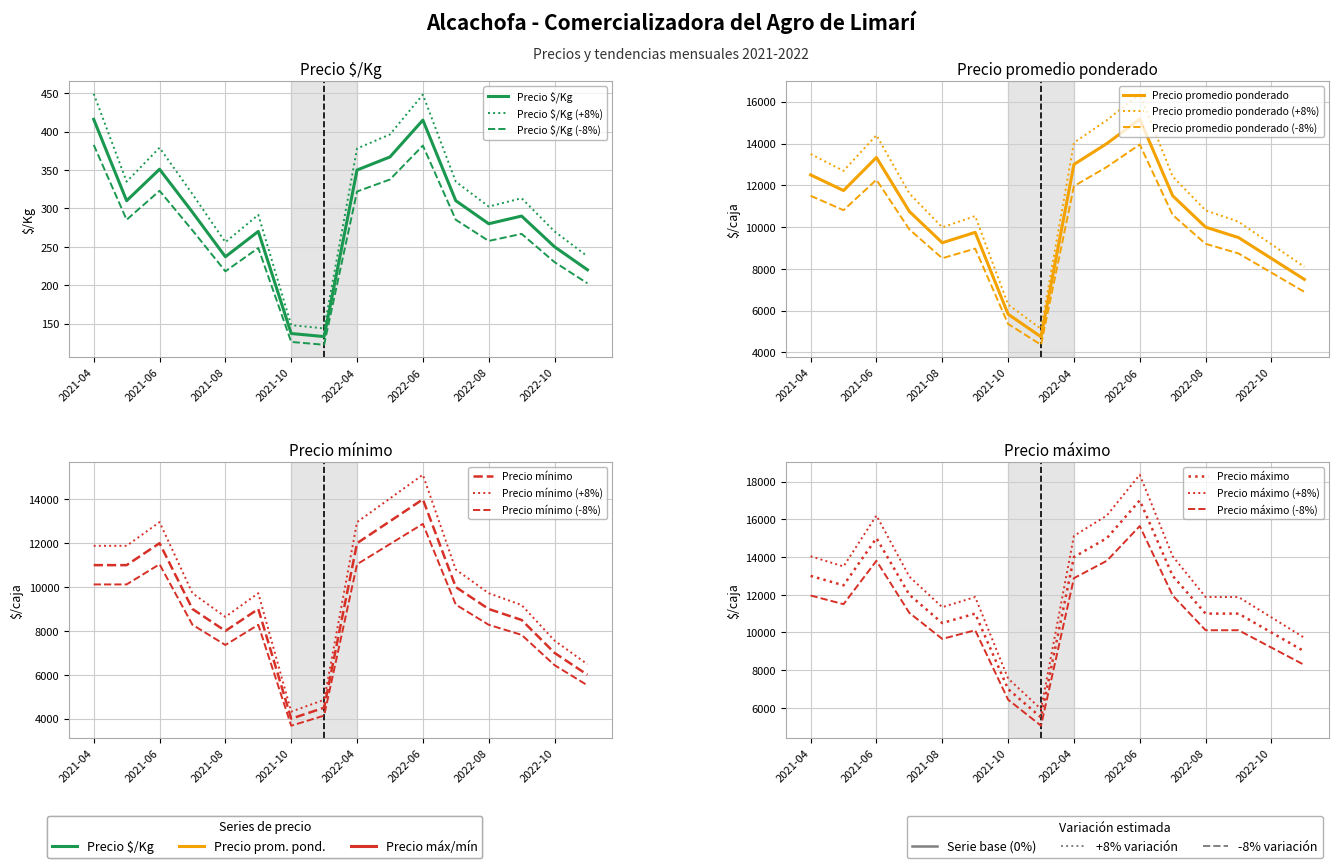

What are all the series names shown in the legend?

Precio $/Kg, Precio promedio ponderado, Precio mínimo, Precio máximo